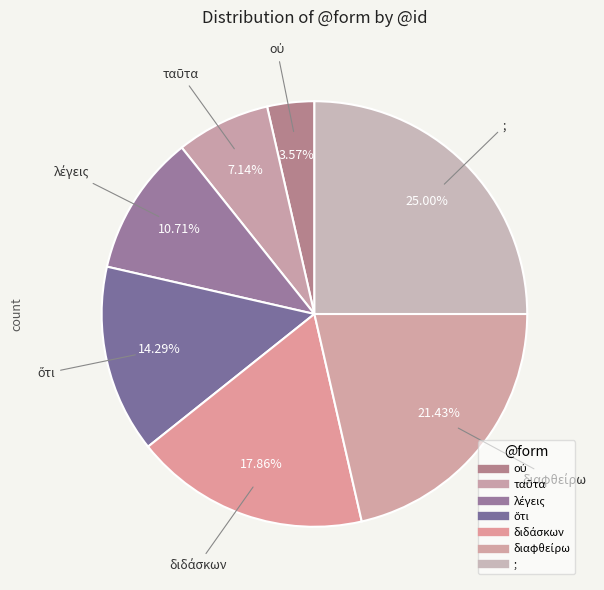

How many slices are in this pie chart?

7